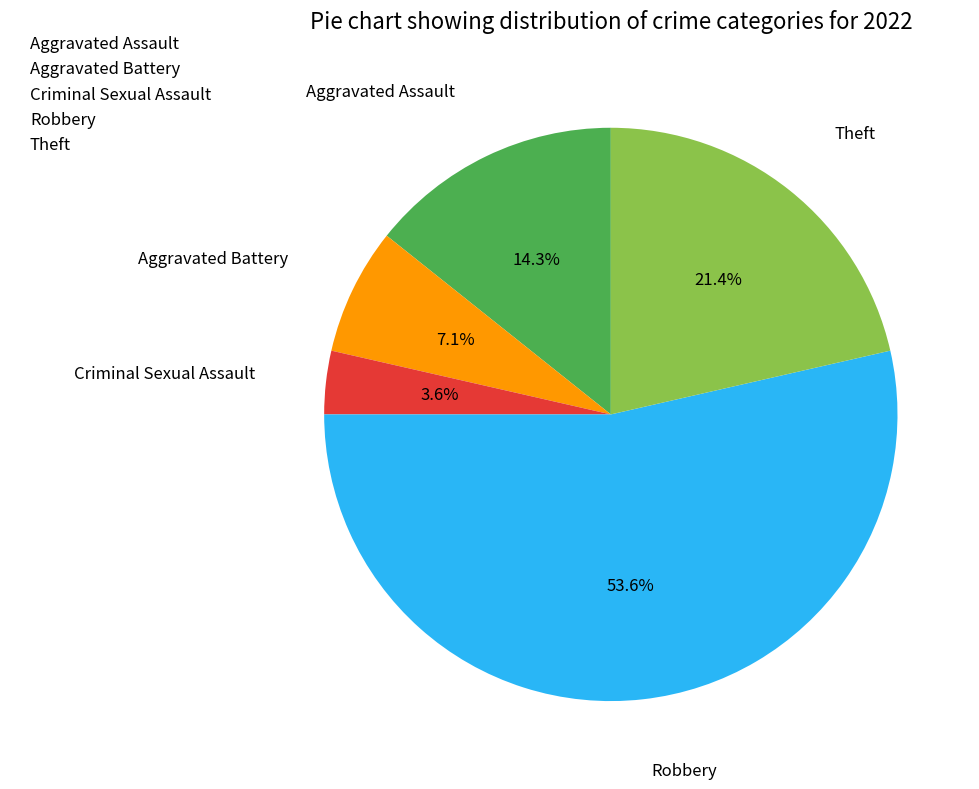

Which slice is the smallest?

Criminal Sexual Assault